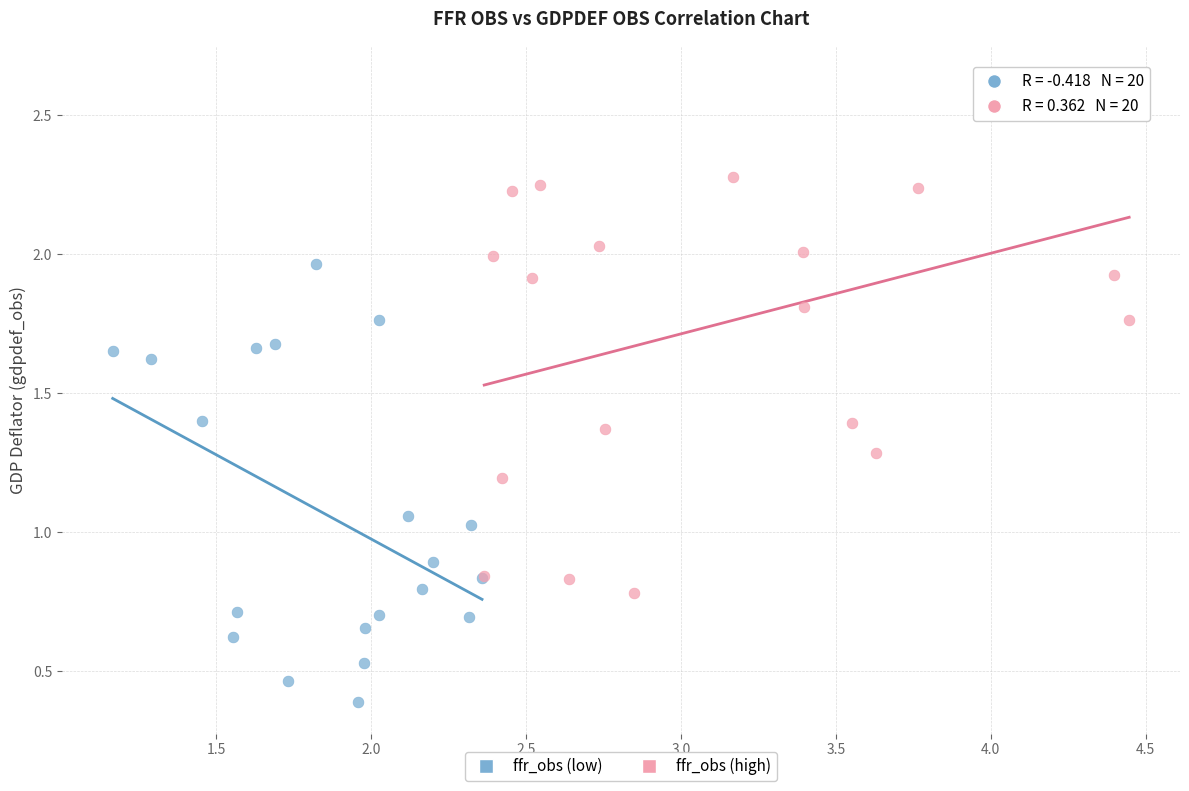

Which series contains the highest Y value?

ffr_obs (high)